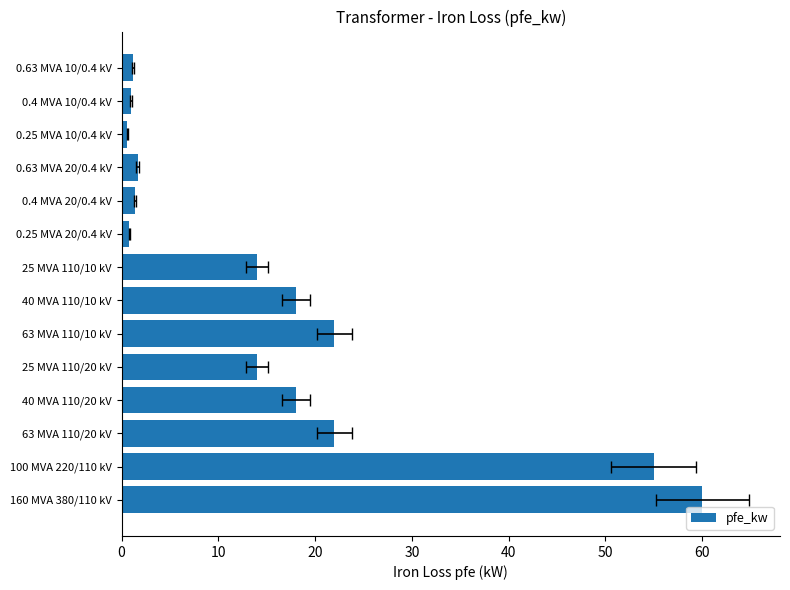

The chart shows a value of 1.4 at 0.4 MVA 20/0.4 kV. True or false?

True